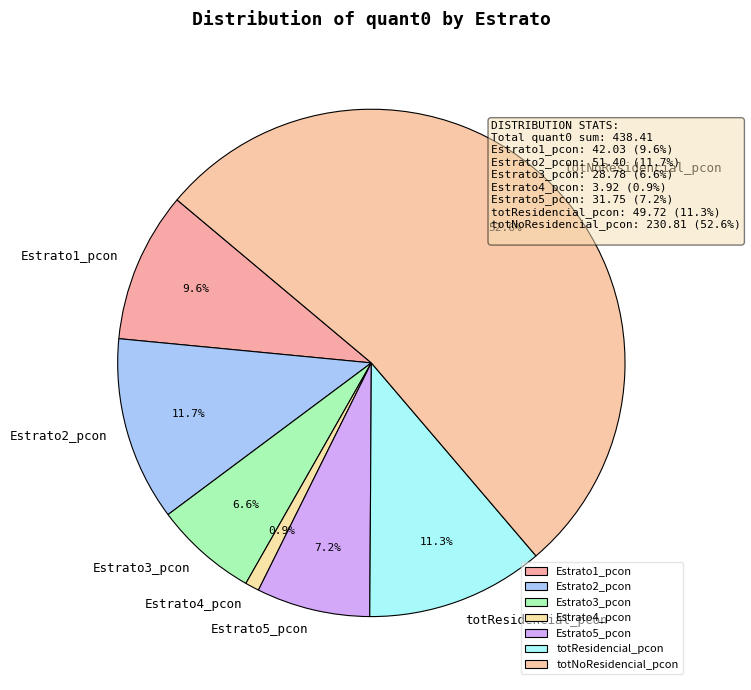

What is the largest slice in the pie chart?

totNoResidencial_pcon